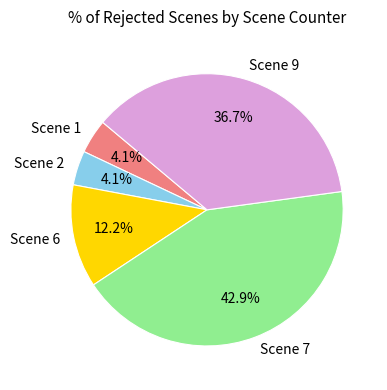

To the nearest percent, what is the average slice percentage?

20%